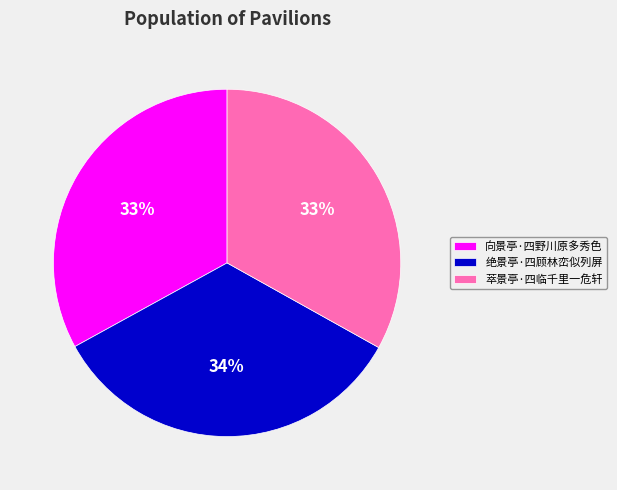

Is the sum of 向景亭·四野川原多秀色 and 萃景亭·四临千里一危轩 greater than half?

Yes